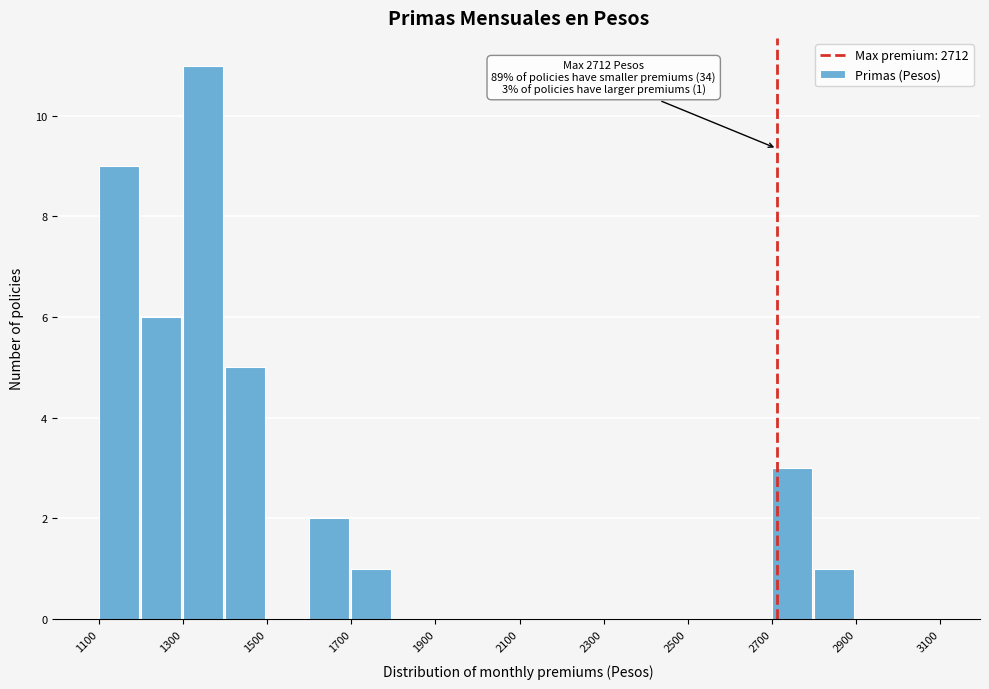

Over which range of the x-axis is the bar tallest?

1300 to 1400